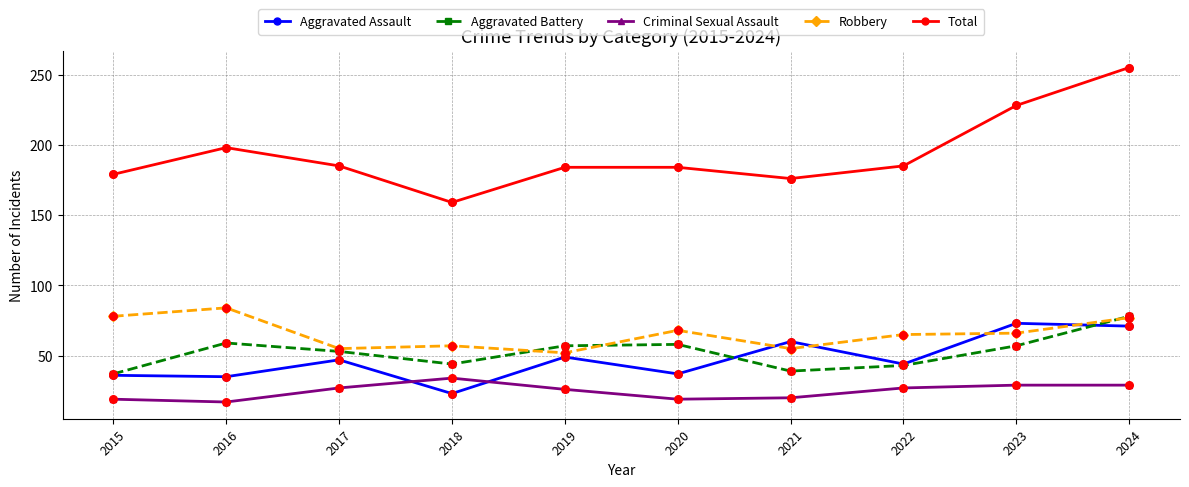

What are all the series names shown in the legend?

Aggravated Assault, Aggravated Battery, Criminal Sexual Assault, Robbery, Total